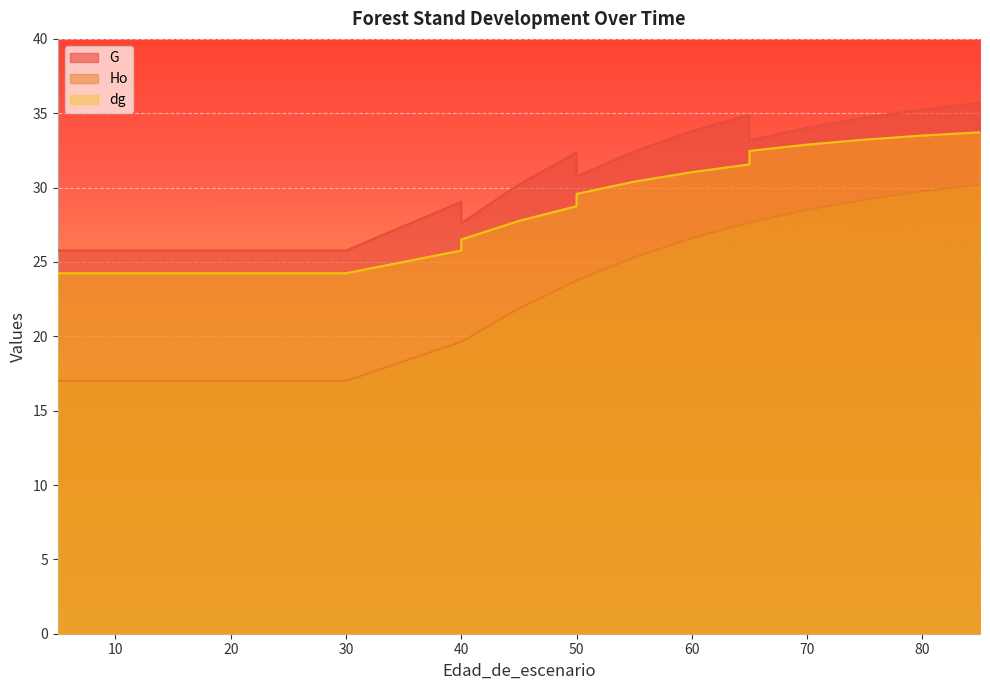

True or false: G and dg cross at least once.

False